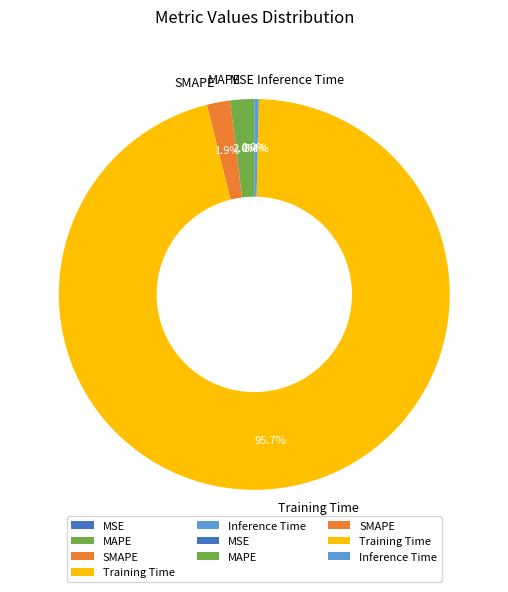

How much of the chart is everything except SMAPE?

98.1%